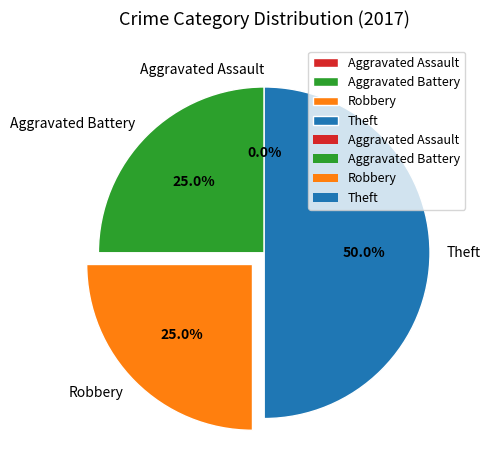

To the nearest percent, what is the difference between the Aggravated Assault and Robbery slice percentages?

25%